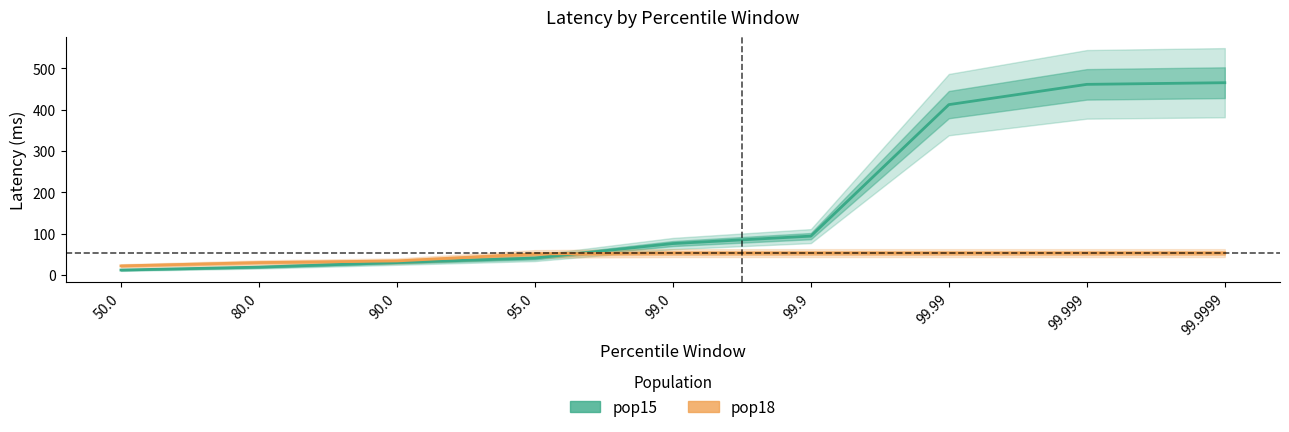

What is the label of the 4th point from the right?

99.9